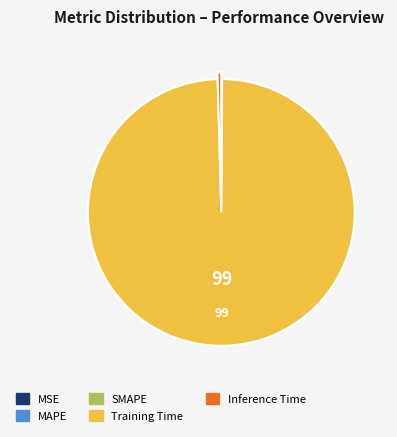

Do Training Time and Inference Time together represent more than half of the pie?

Yes